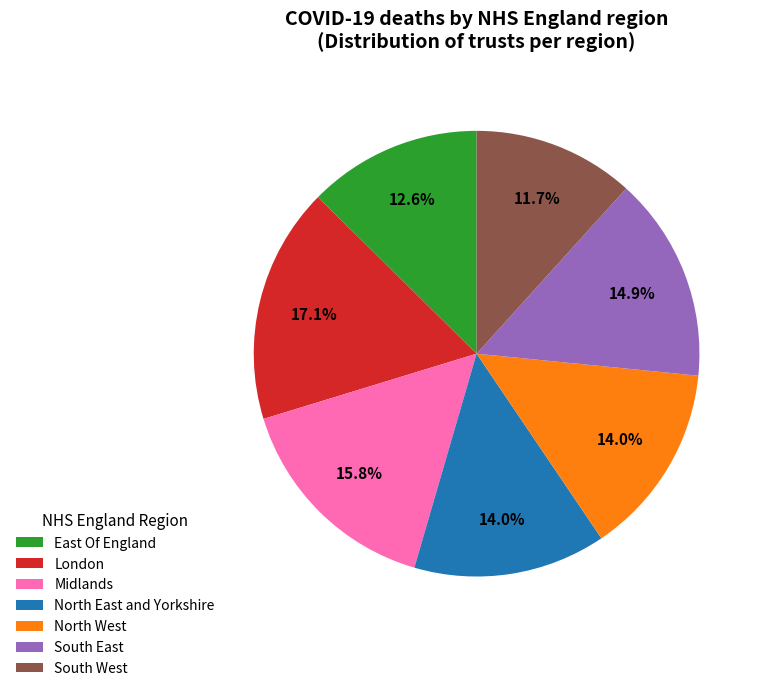

What percentage is NOT represented by South East?

85.1%